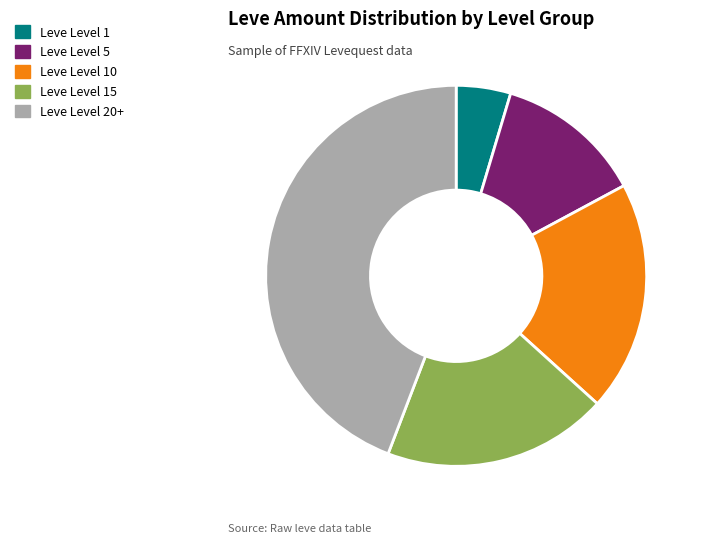

Is the sum of Leve Level 10 and Leve Level 15 greater than half?

No